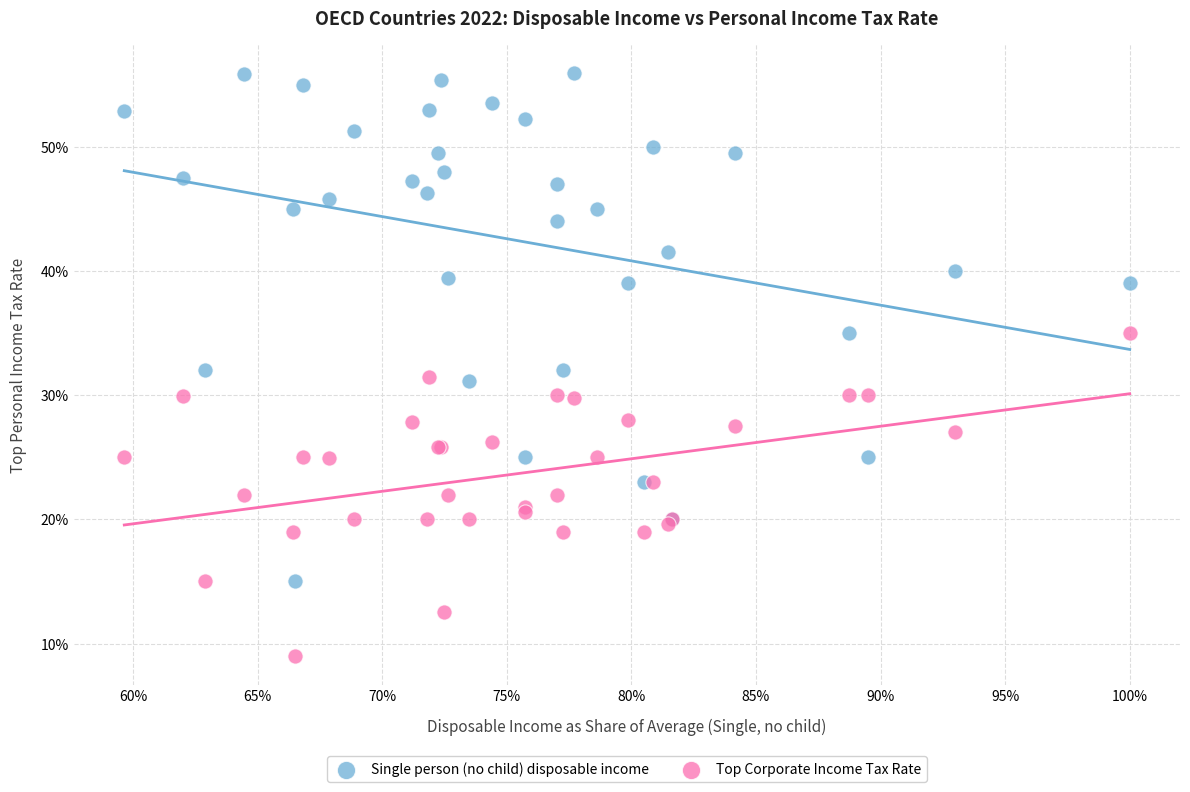

Which series has the largest Y range (max minus min)?

Single person (no child) disposable income